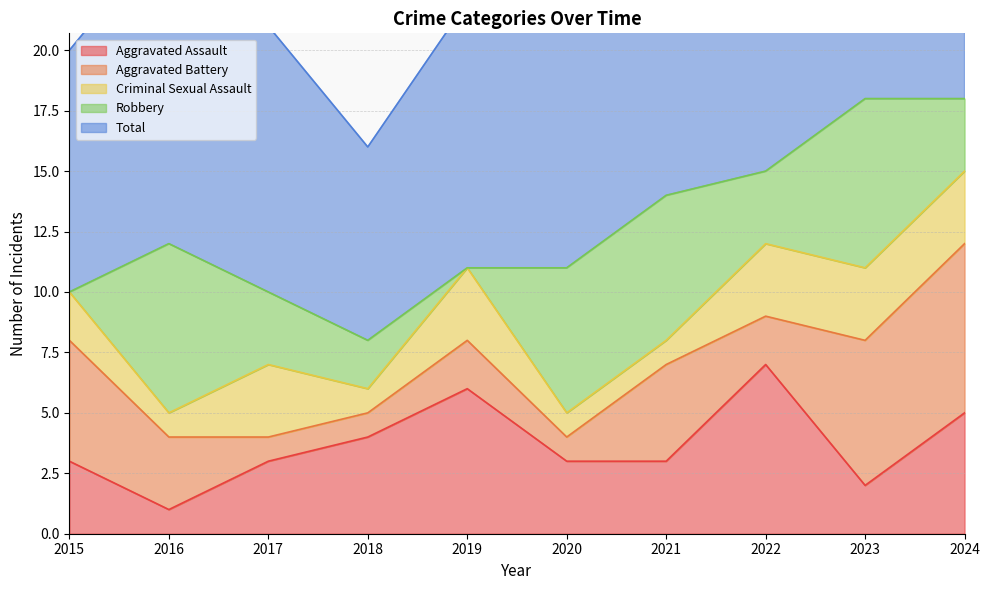

How many Robbery values are between 2 and 6?

6